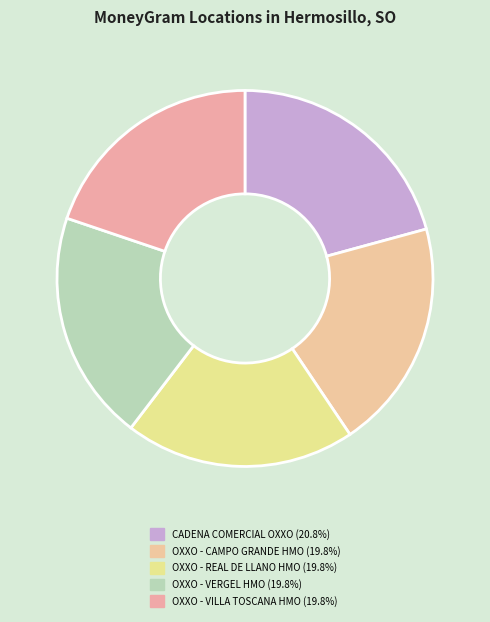

How many slices are in this pie chart?

5